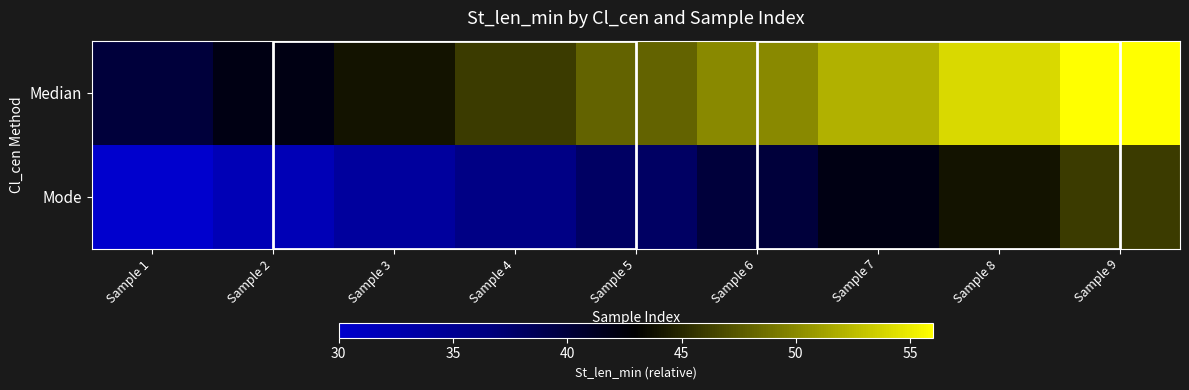

Between Sample 2 and Sample 5, which series saw the biggest shift?

Median